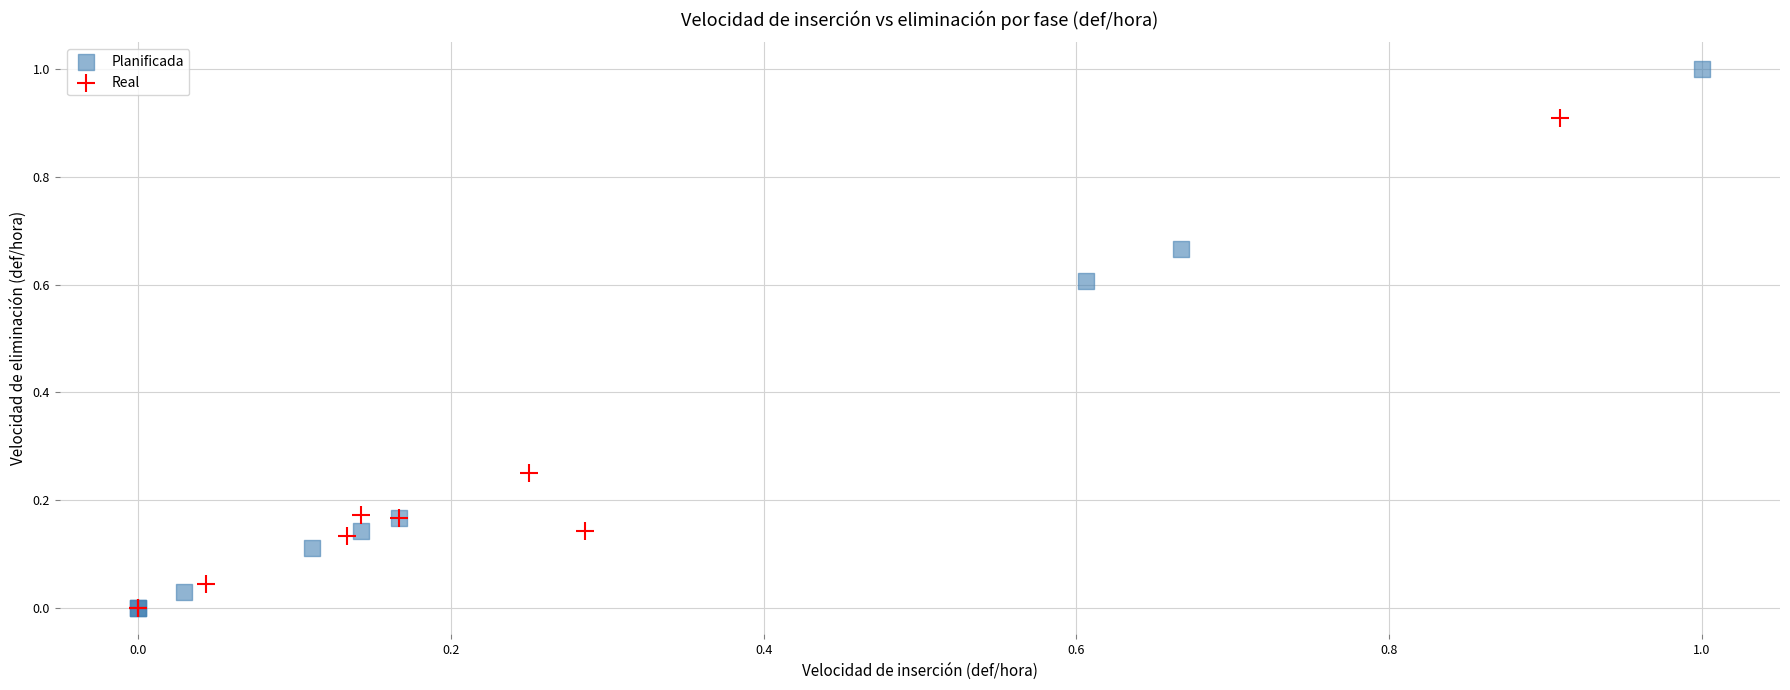

Which series has the widest spread of Y values?

Planificada